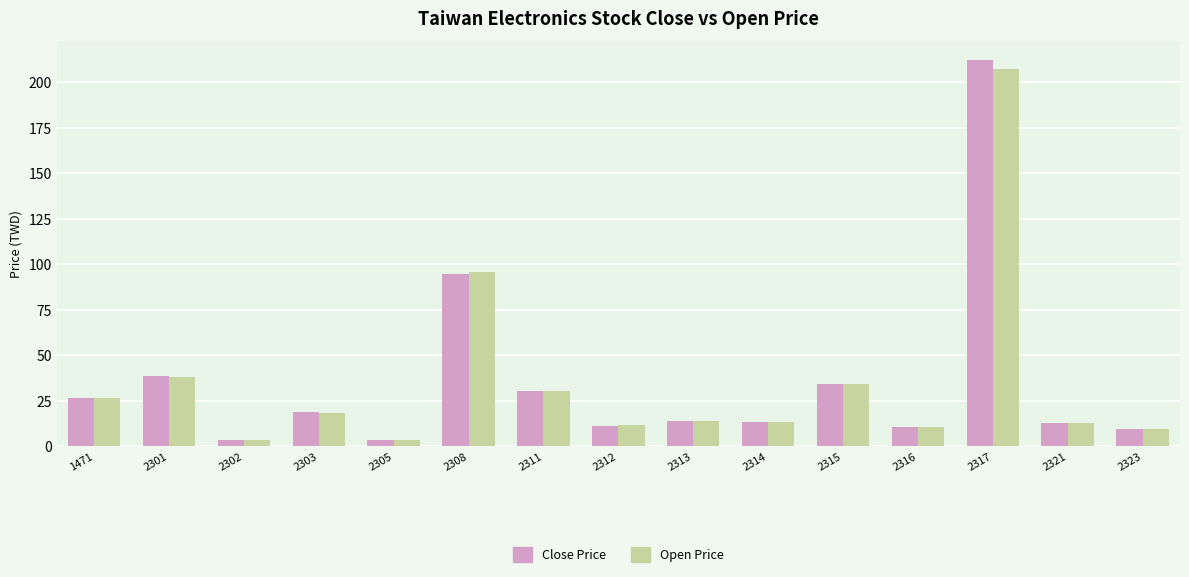

Which series has the widest spread of values?

Close Price